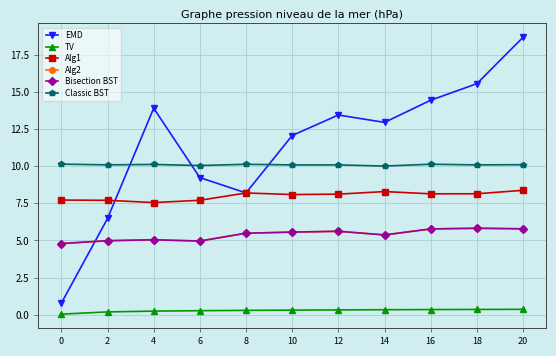

Which series has the largest range (max minus min)?

EMD